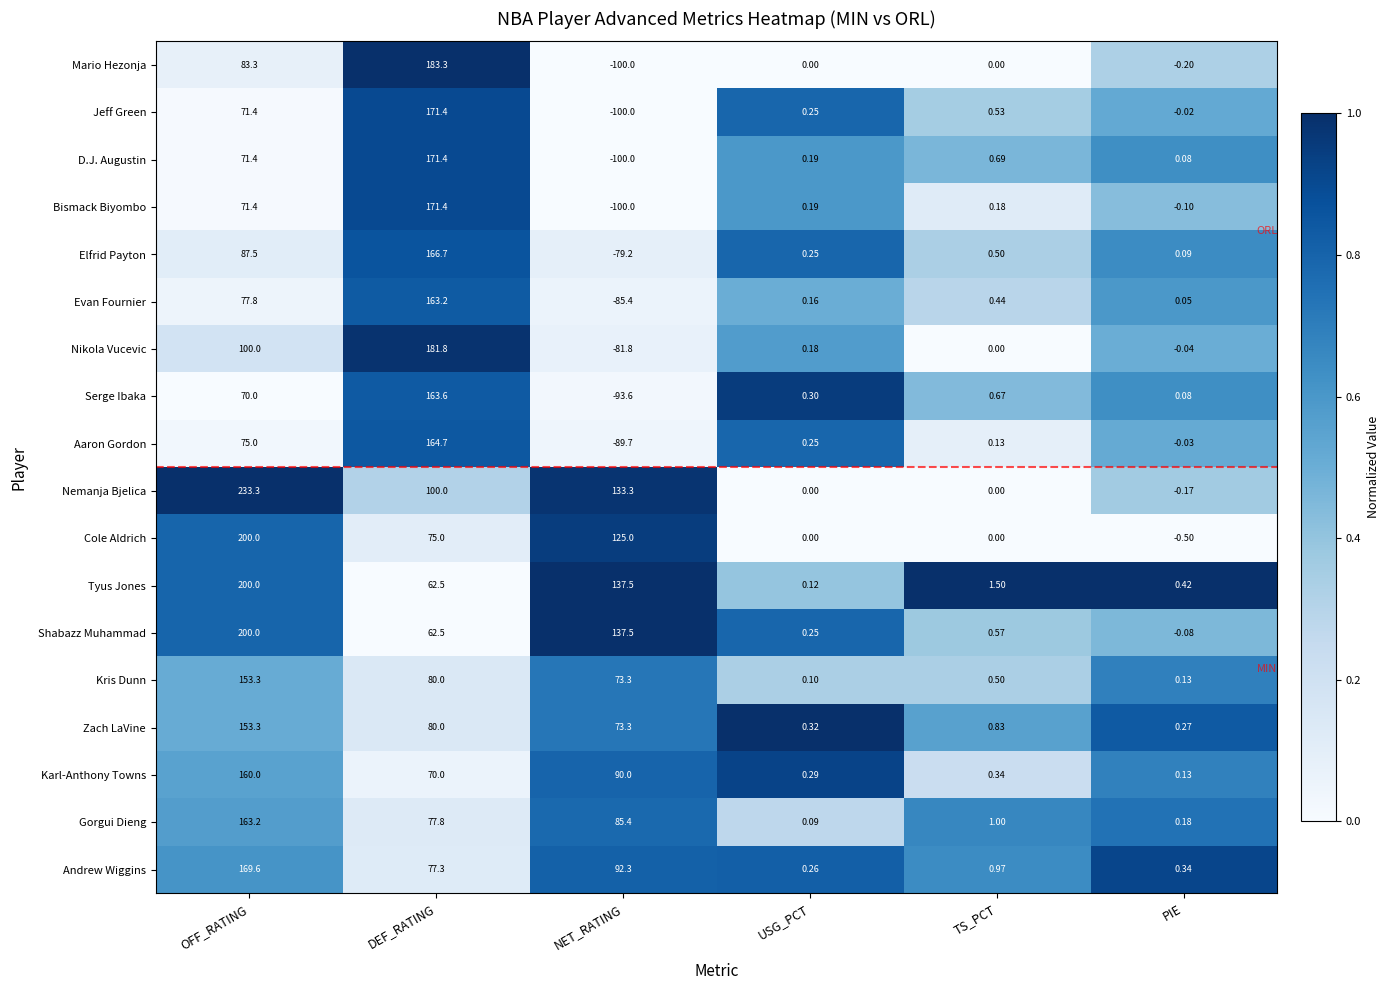

List the labels in order of Nikola Vucevic value, largest first.

DEF_RATING, OFF_RATING, USG_PCT, TS_PCT, PIE, NET_RATING